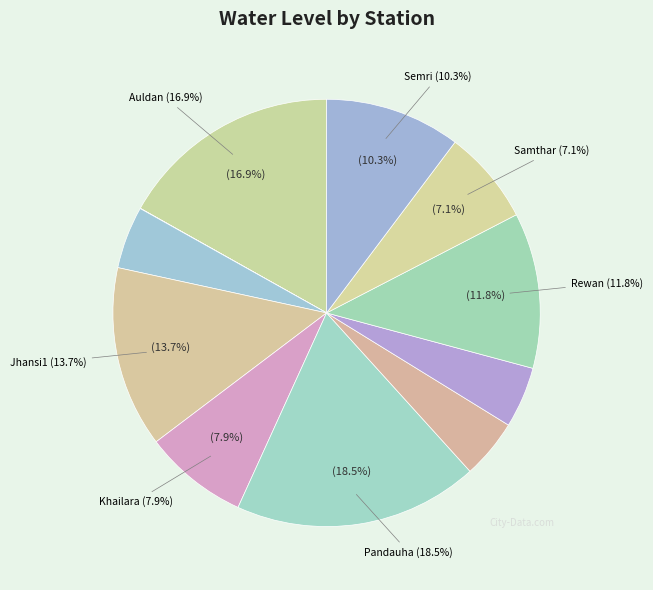

To the nearest percent, what percentage of the pie is Pandauha?

19%